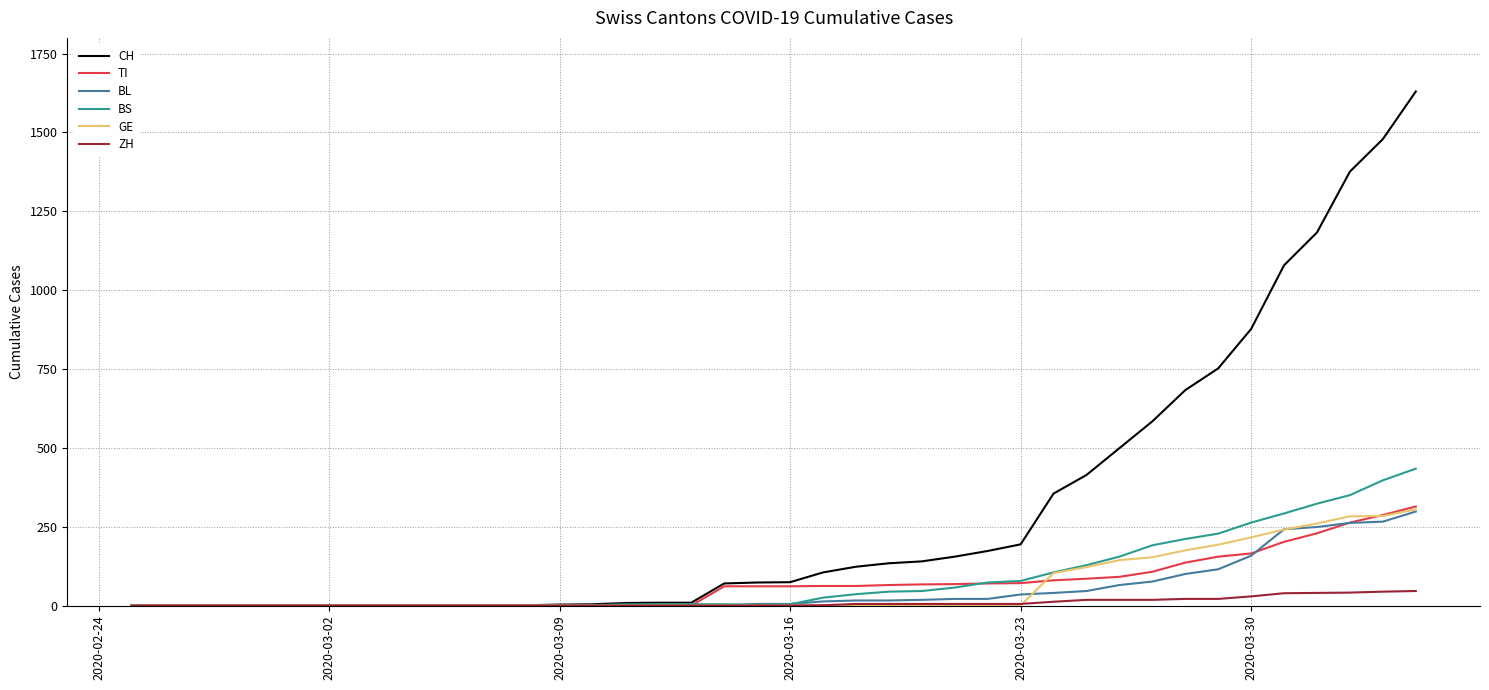

Which series has the largest total across all categories?

CH